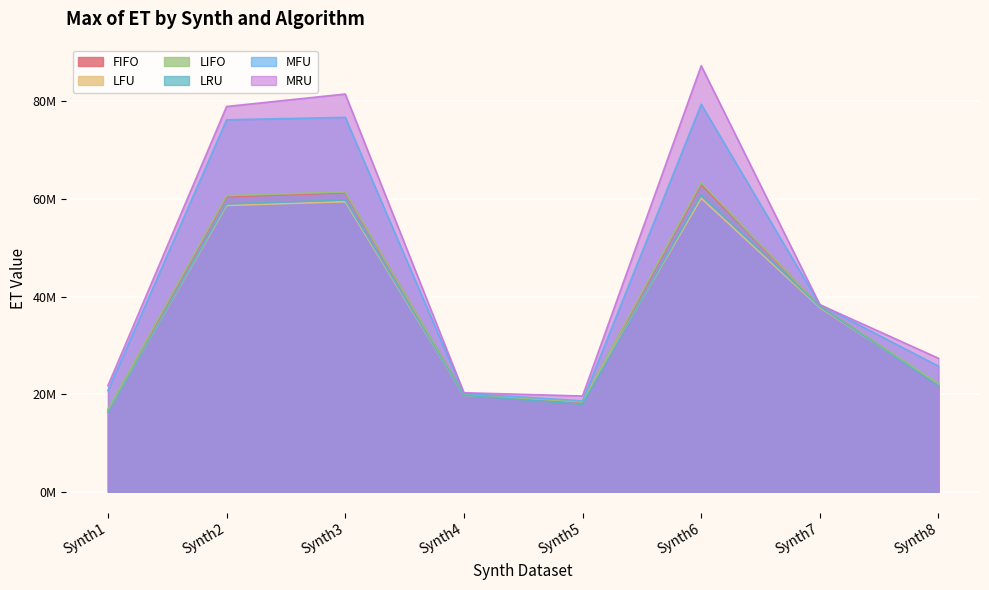

Reading left to right, what are all the values shown in this chart?

FIFO: 16728596	60433508	61258802	19946022	18278287	62941803	38046885	22038233
LFU: 16396829	58667746	59431002	19753703	18518292	60158242	37732236	21973374
LIFO: 16852576	60668058	61446509	19907646	18358338	63341251	37993478	22192055
LRU: 16239445	58970143	59801603	19758586	17921810	60800365	37918626	21772403
MFU: 20696424	76233444	76731077	20125781	18614278	79414973	38316256	25727879
MRU: 21732249	78959701	81512214	20271809	19607653	87310995	38324142	27335291